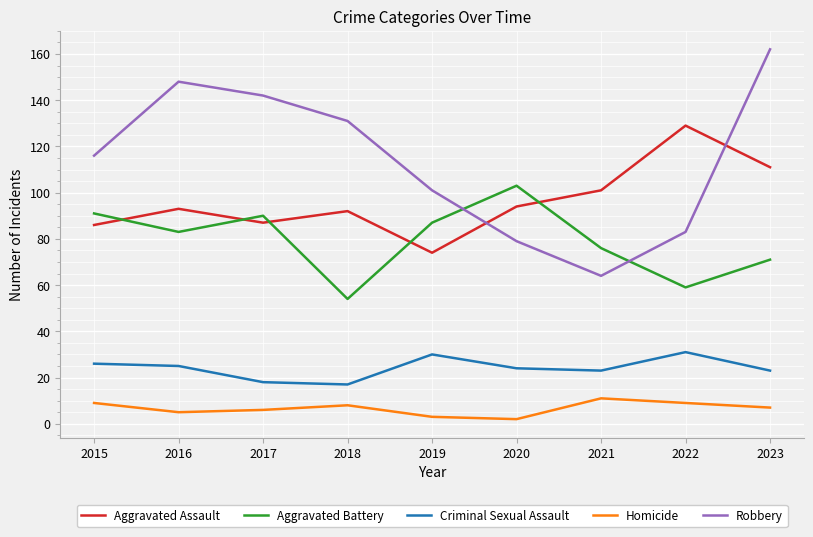

At which category is the sum across all series the highest?

2023